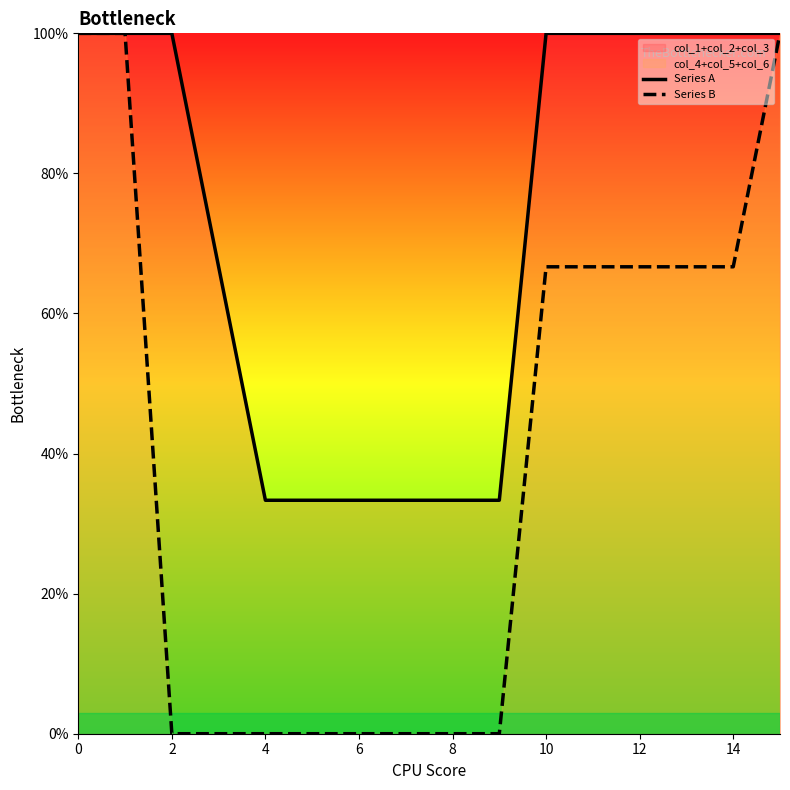

How many data points in Series B are above 0?

8